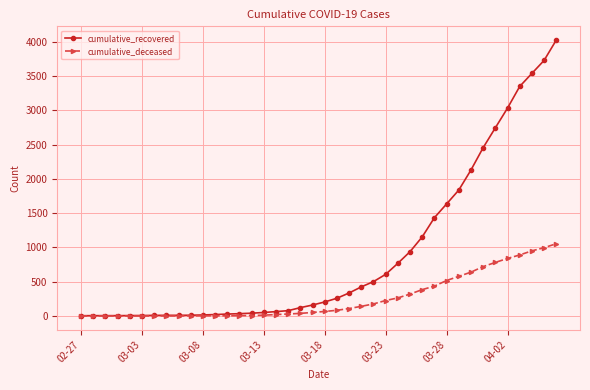

What is the greatest value displayed?

4027